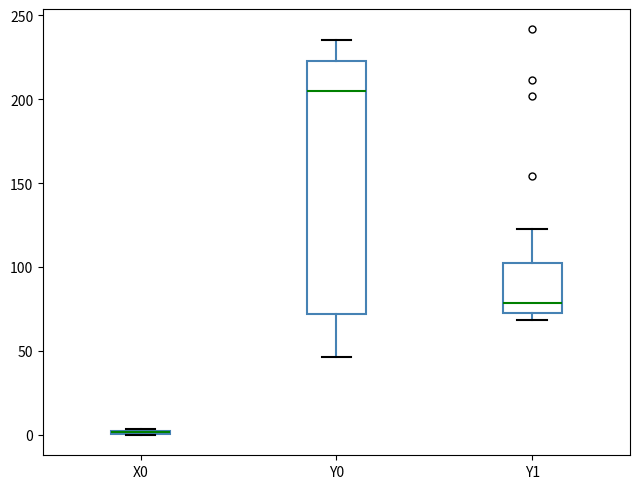

Which box is the tallest, from its lower edge to its upper edge?

Y0